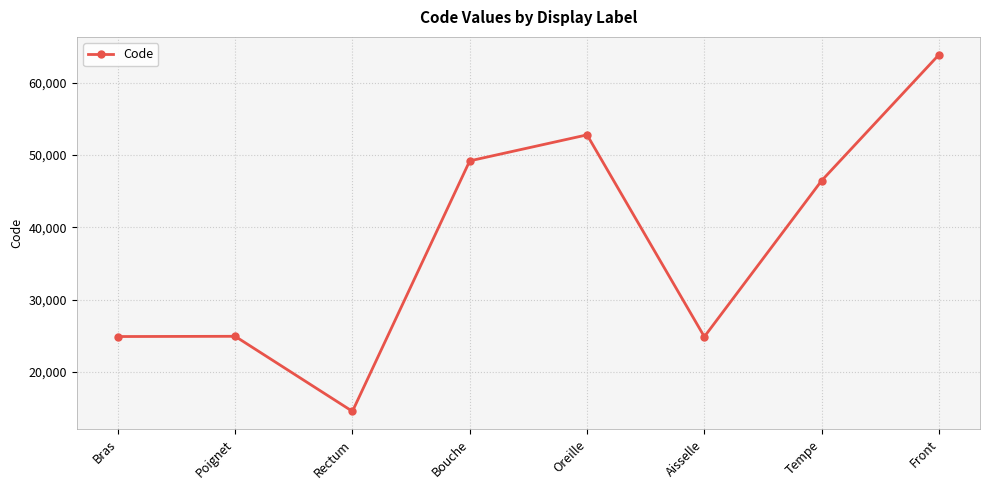

Approximately how many times larger is the value at Bouche compared to Aisselle?

2.0